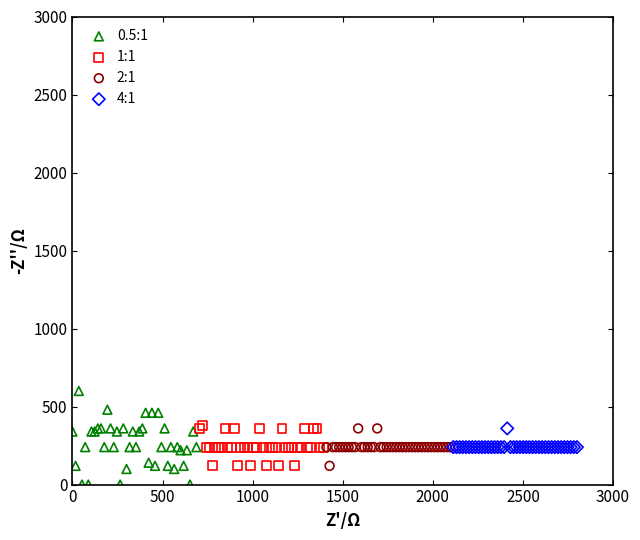

Which series contains the highest Y value?

0.5:1